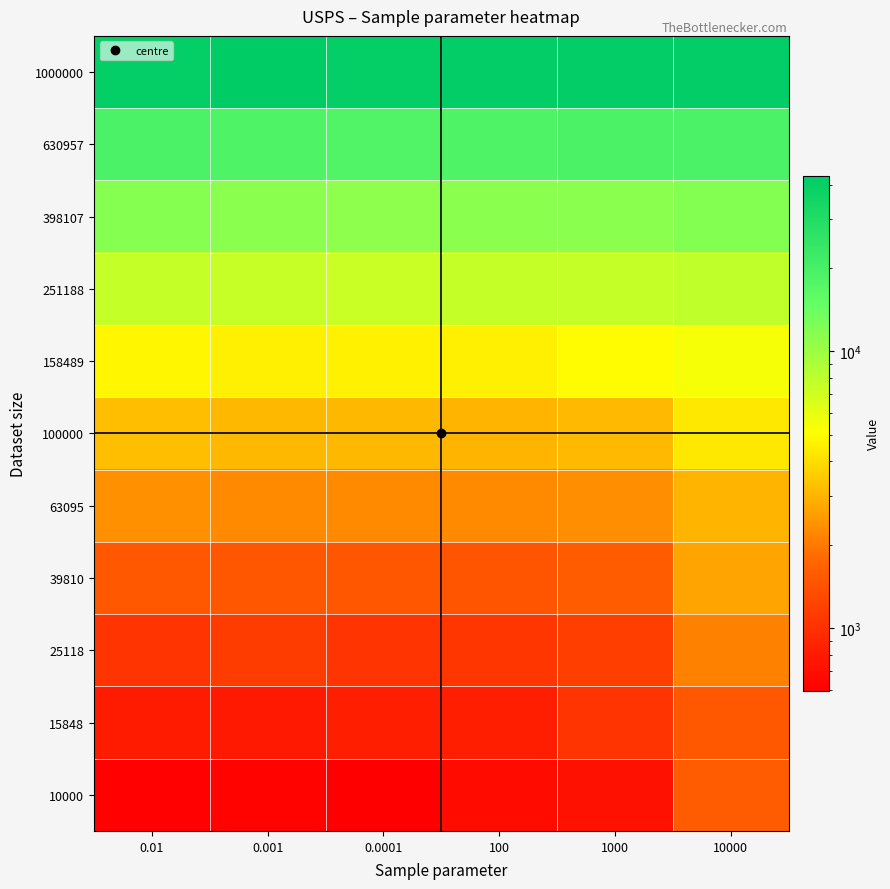

Which series has the largest total across all categories?

1000000